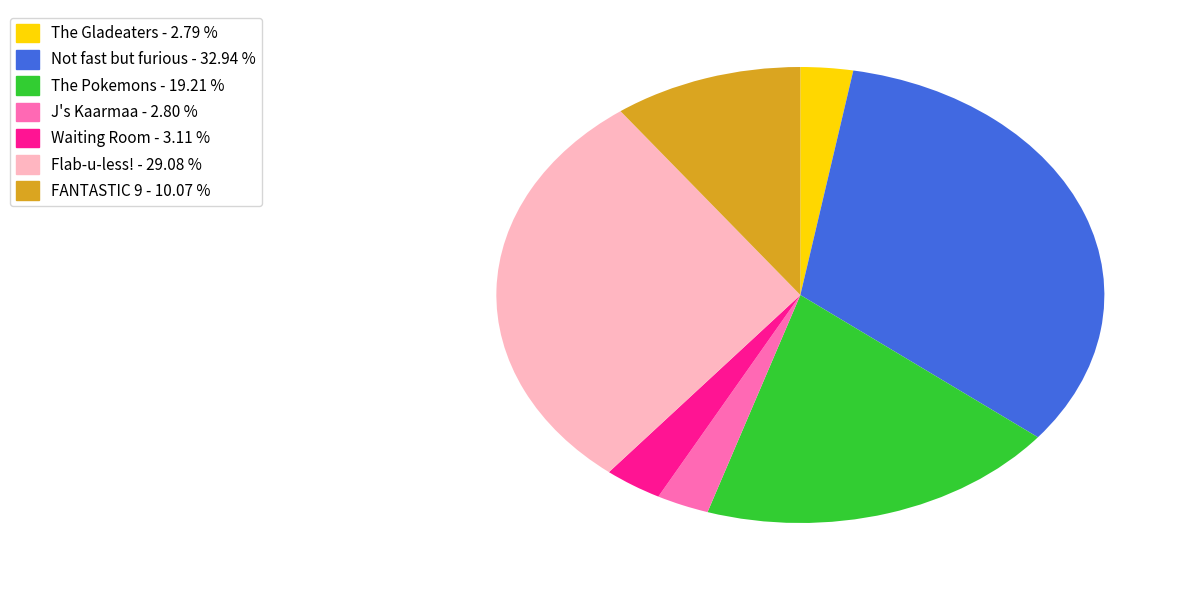

Is there a majority slice in this chart?

No